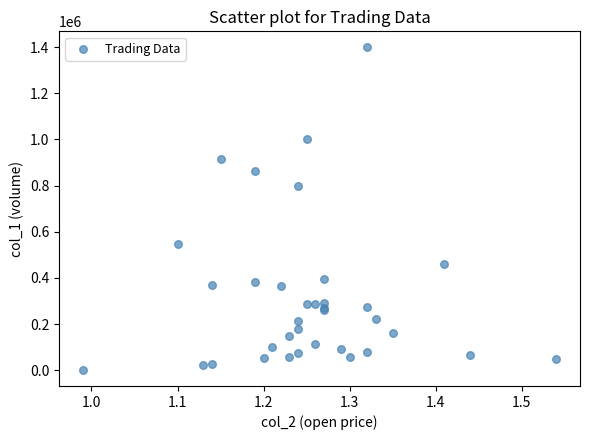

What Y value in the scatter plot is closest to 700120?

799650